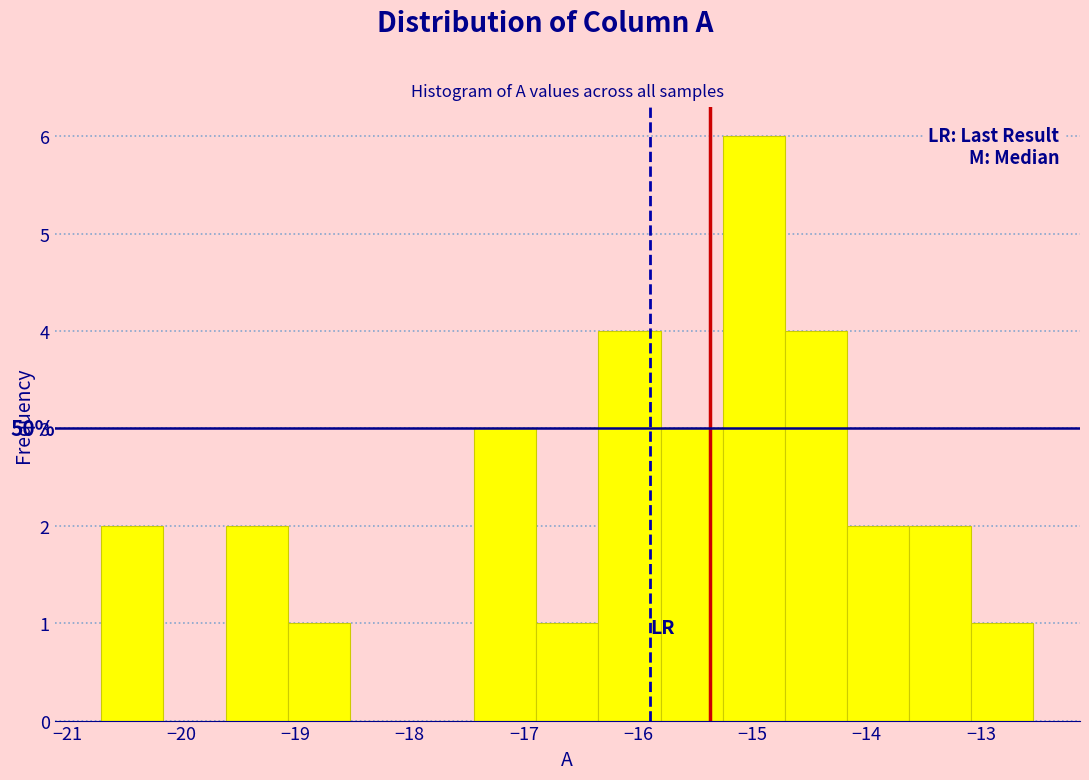

Over which range of the x-axis is the bar tallest?

-15.3 to -14.7